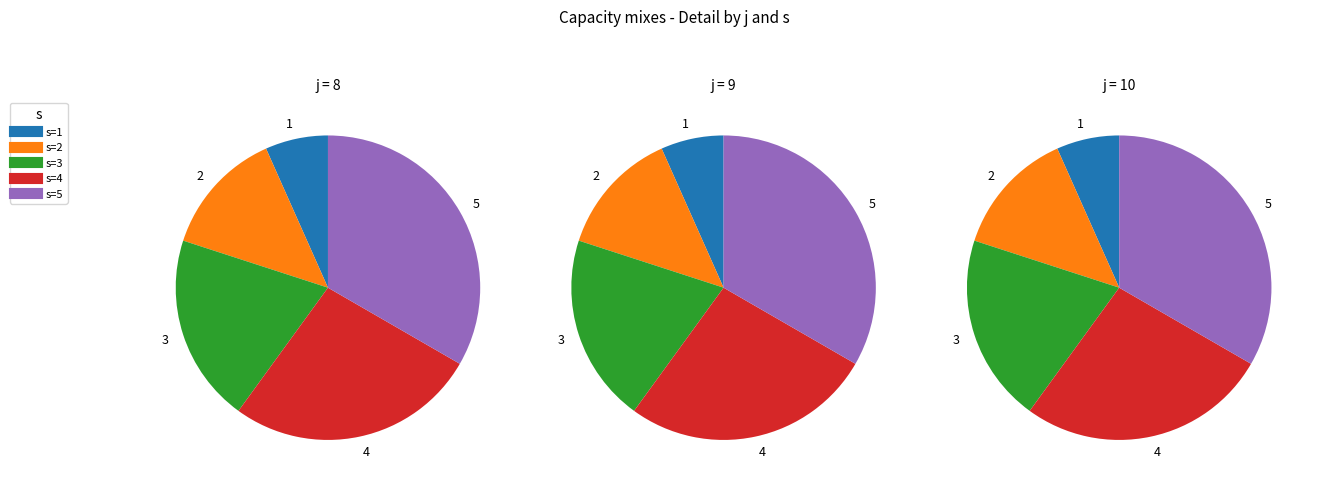

Does 10 represent more than half of the total?

No